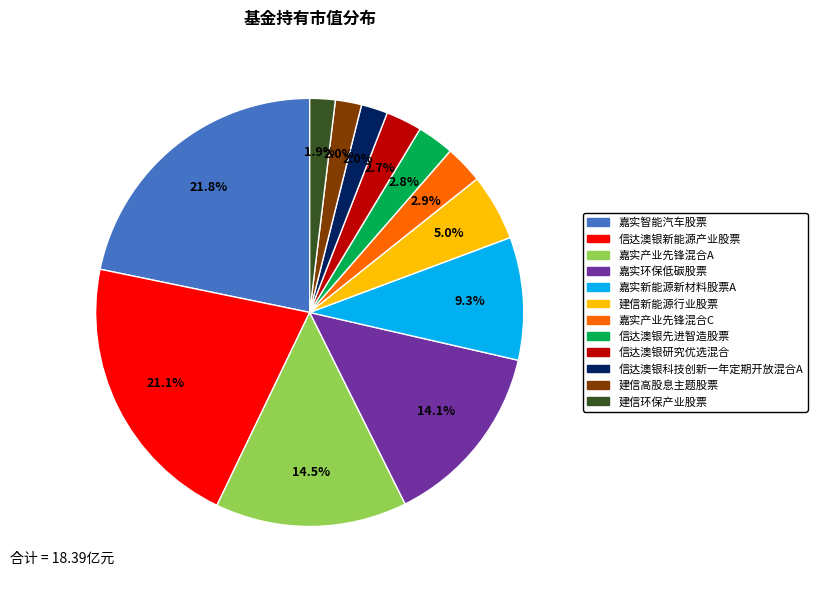

What is the largest slice in the pie chart?

嘉实智能汽车股票